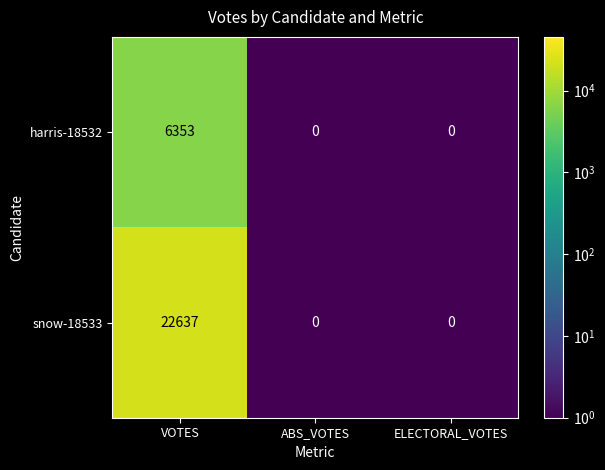

Reading left to right, transcribe all the data shown in this chart.

harris-18532: VOTES=6353	ABS_VOTES=0	ELECTORAL_VOTES=0
snow-18533: VOTES=22637	ABS_VOTES=0	ELECTORAL_VOTES=0